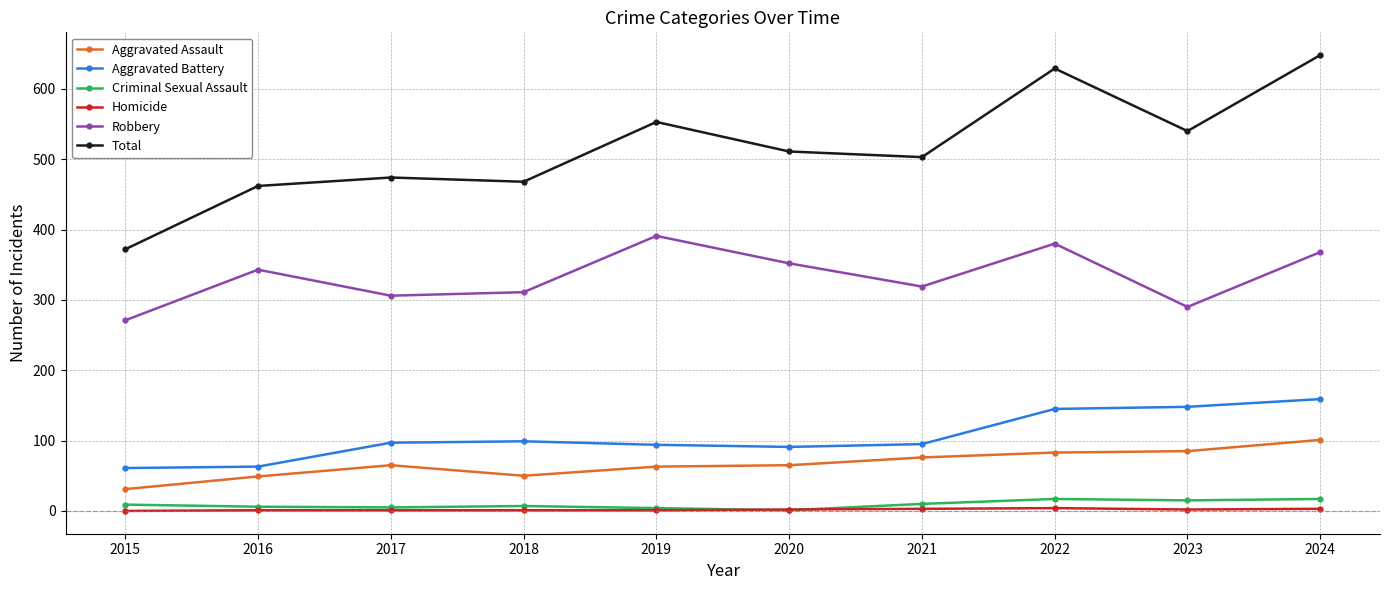

Which series has the widest spread of values?

Total